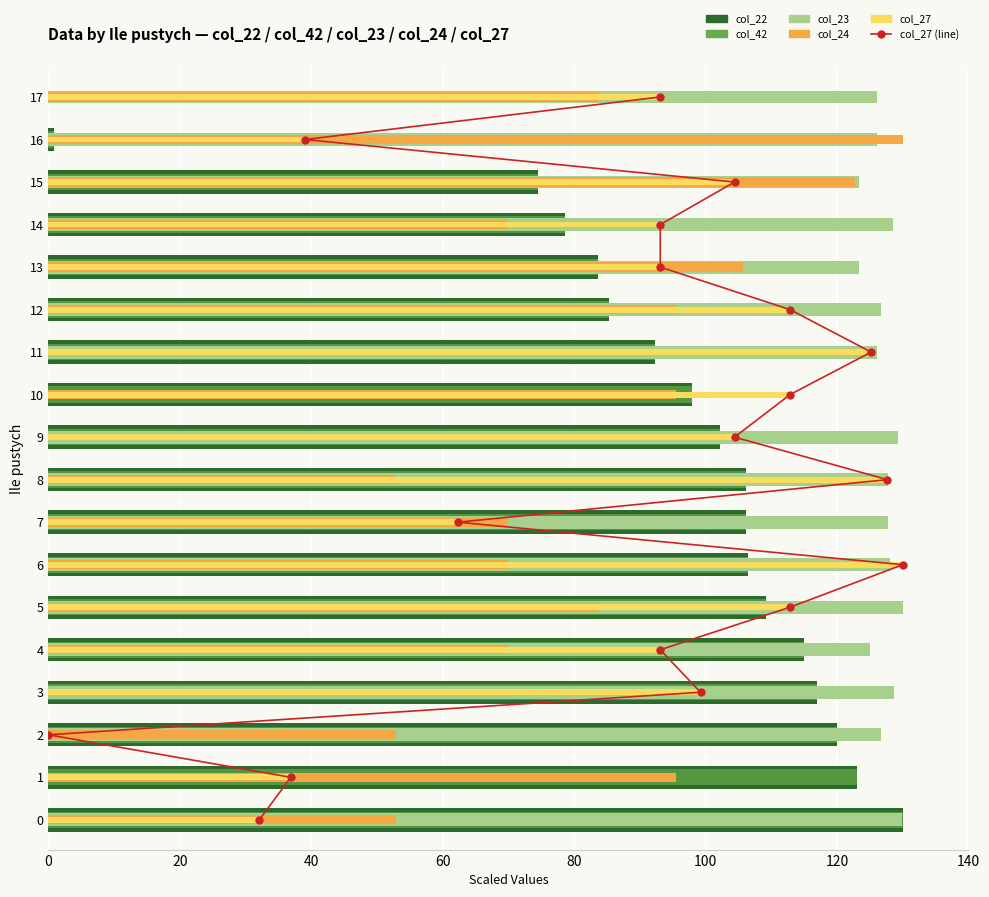

Rank the series by their maximum value, from lowest to highest.

col_27 (line), col_22, col_42, col_23, col_24, col_27